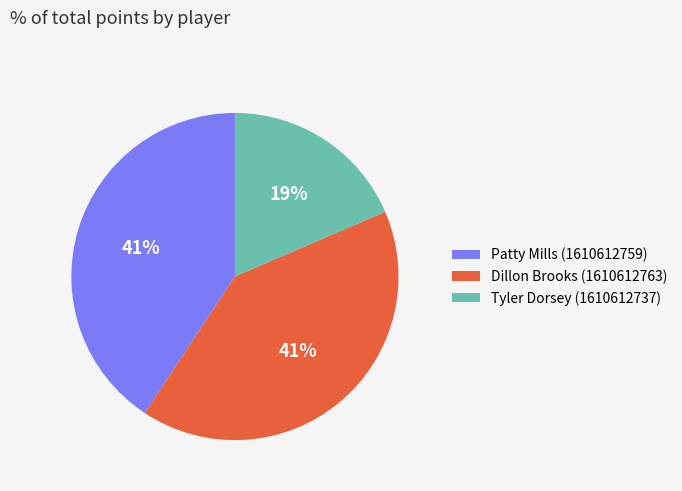

Which slice is the smallest?

Tyler Dorsey (1610612737)